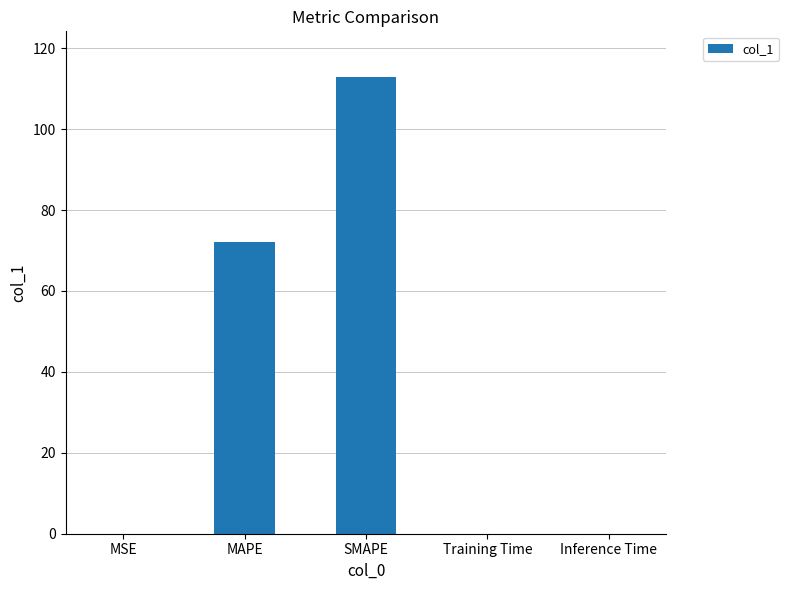

What is the difference between the values at SMAPE and MSE?

112.8